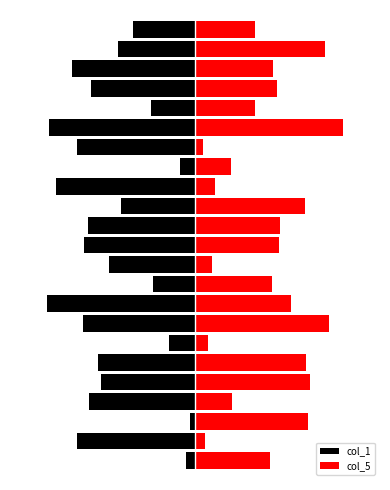

What is the total value across all series at 5?

7.4